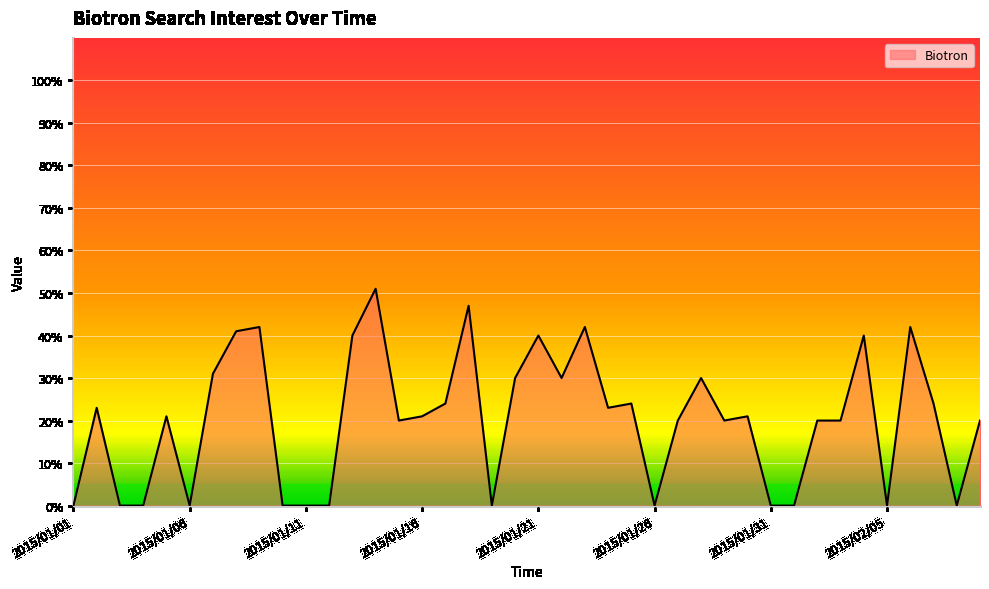

What is the greatest value displayed?

51